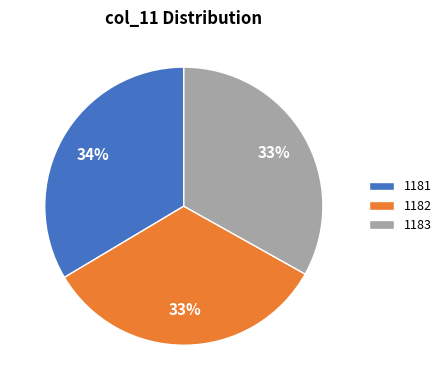

To the nearest percent, what percentage of the pie is 1183?

33%